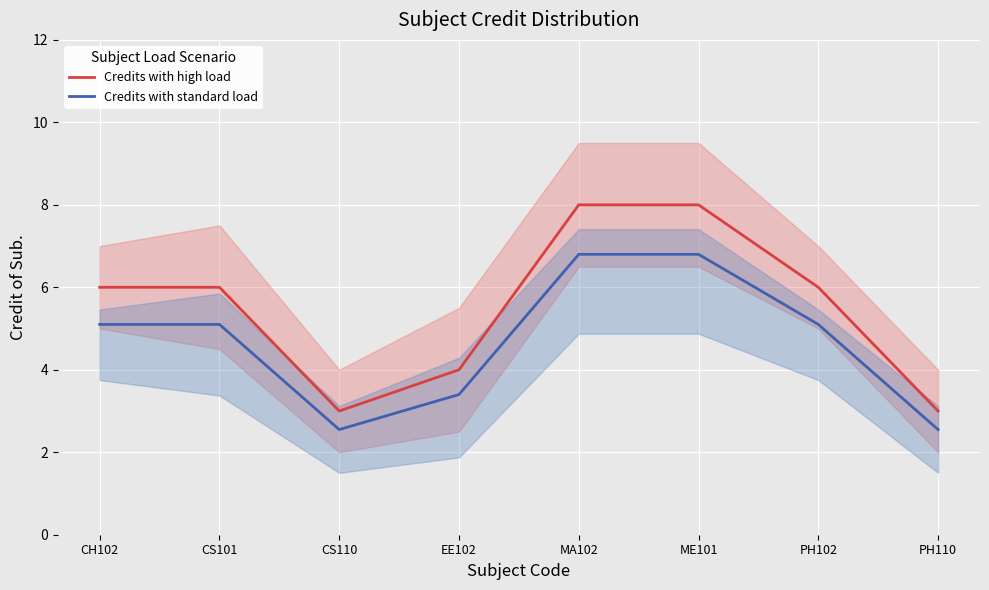

Which category has the highest value in the Credits with standard load series?

MA102